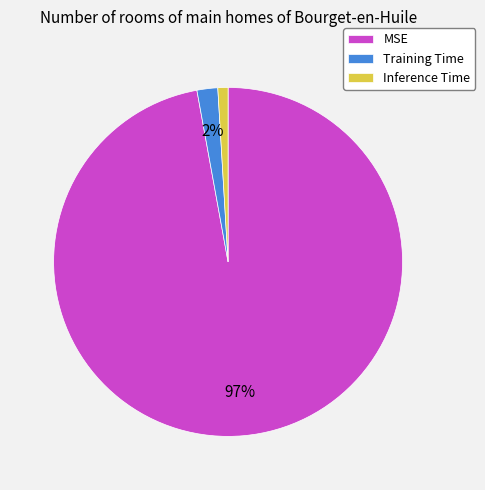

Is the sum of MSE and Training Time greater than half?

Yes